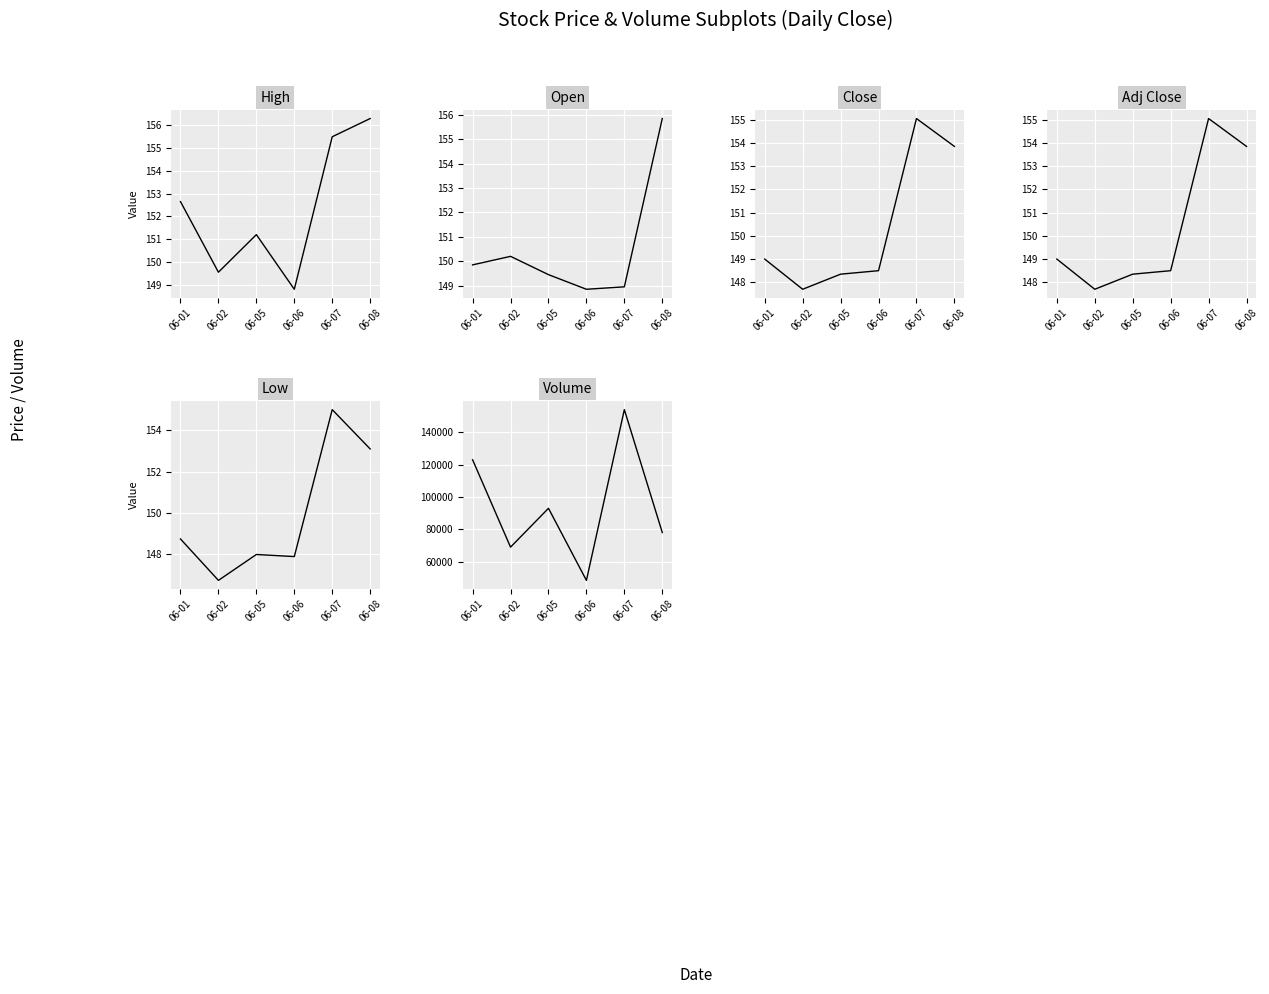

Reading right to left, extract all data points from this chart.

High: 156.3	155.5	148.8	151.2	149.6	152.6
Open: 155.9	148.9	148.9	149.4	150.2	149.9
Close: 153.9	155.1	148.5	148.4	147.7	149.0
Adj Close: 153.9	155.1	148.5	148.4	147.7	149.0
Low: 153.1	155.0	147.9	148.0	146.8	148.8
Volume: 78001.0	154066.0	48395.0	92994.0	68960.0	123032.0